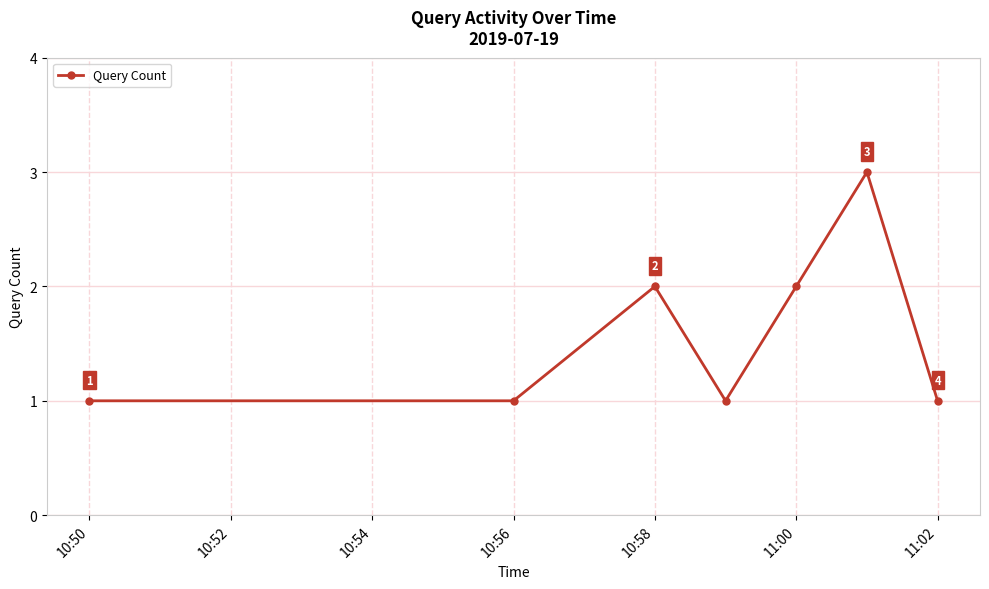

What is the smallest value displayed?

1